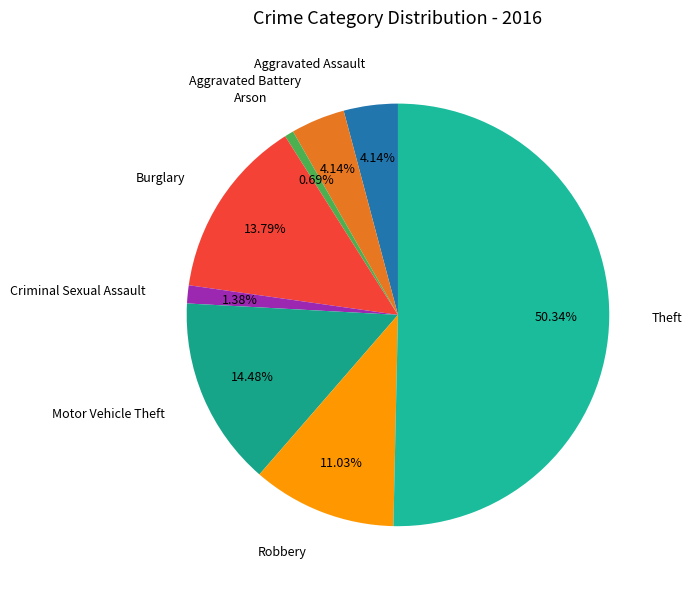

Does Criminal Sexual Assault account for over 50% of the chart?

No